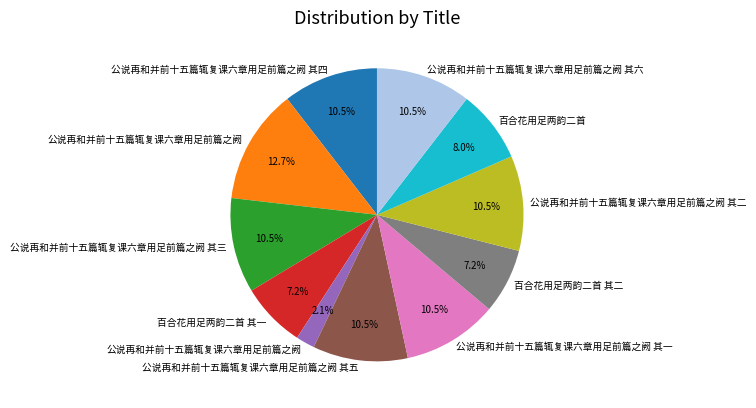

Is there a majority slice in this chart?

No